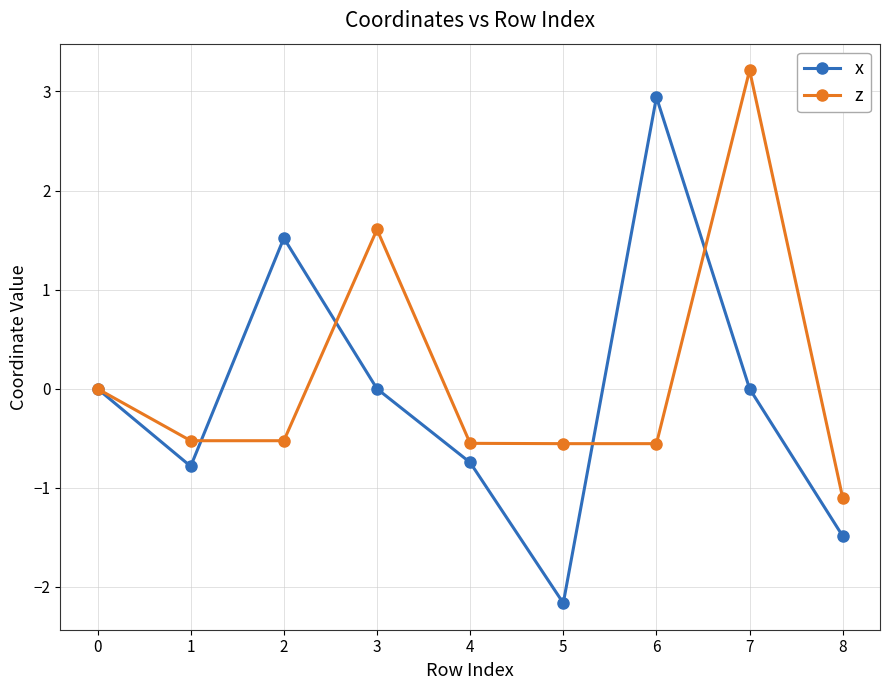

In x, how many points are higher than both neighbors (excluding endpoints)?

2